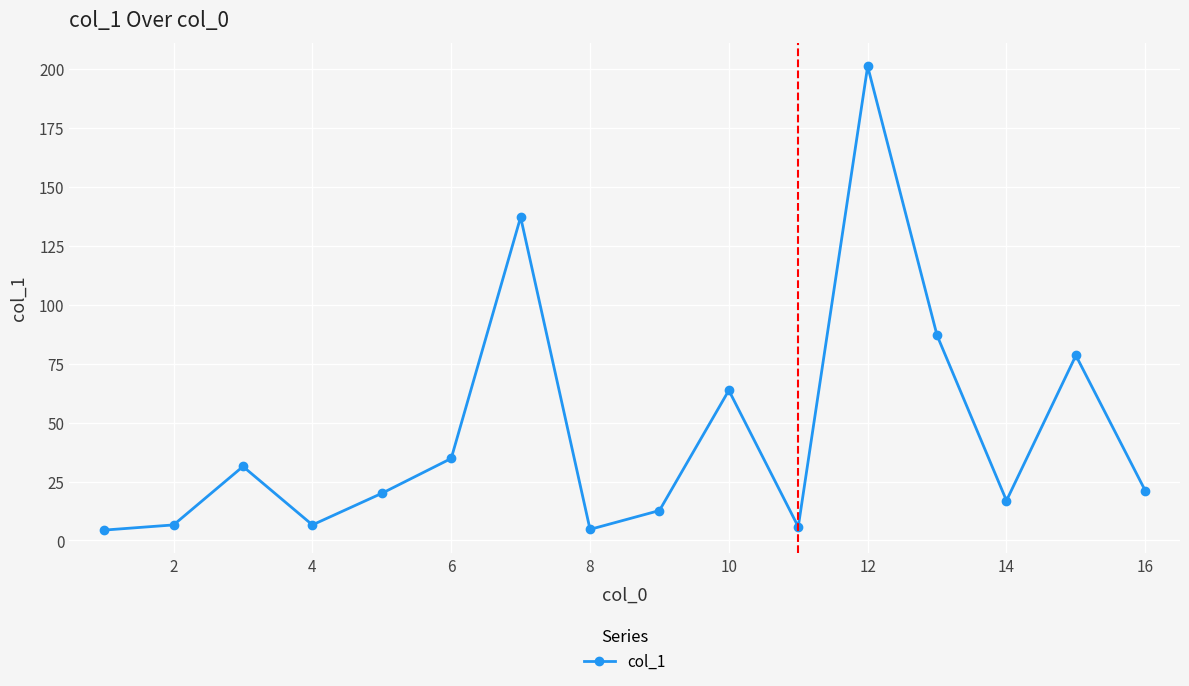

How many lines are shown in the chart?

1